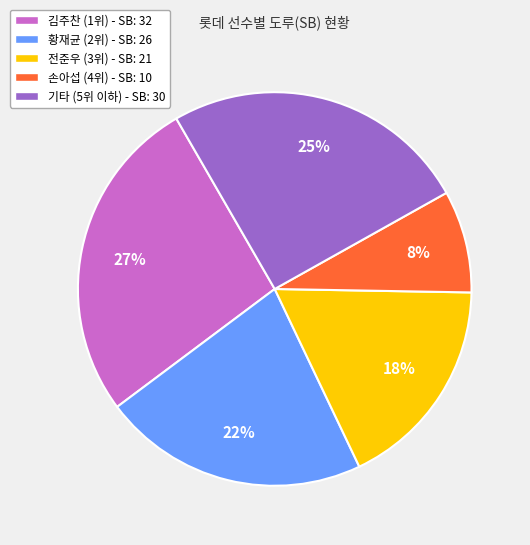

To the nearest percent, what percentage of the pie is 기타 (5위 이하) - SB: 30?

25%